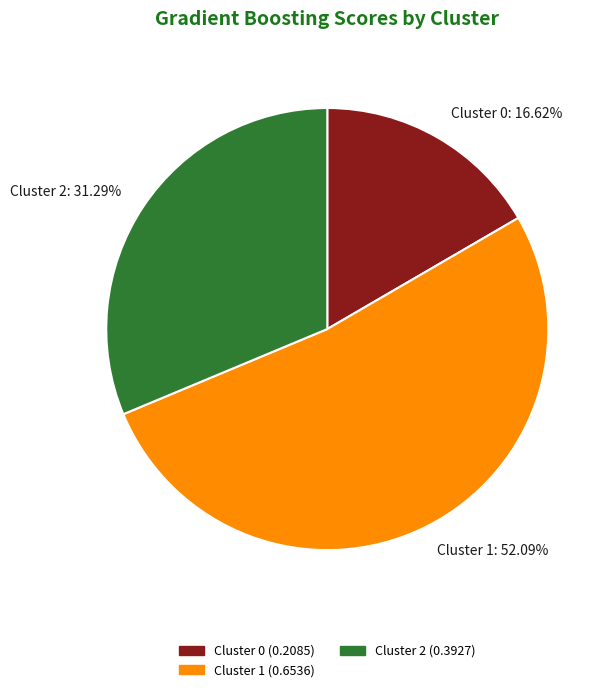

Rank the categories by value from lowest to highest.

Cluster 0, Cluster 2, Cluster 1